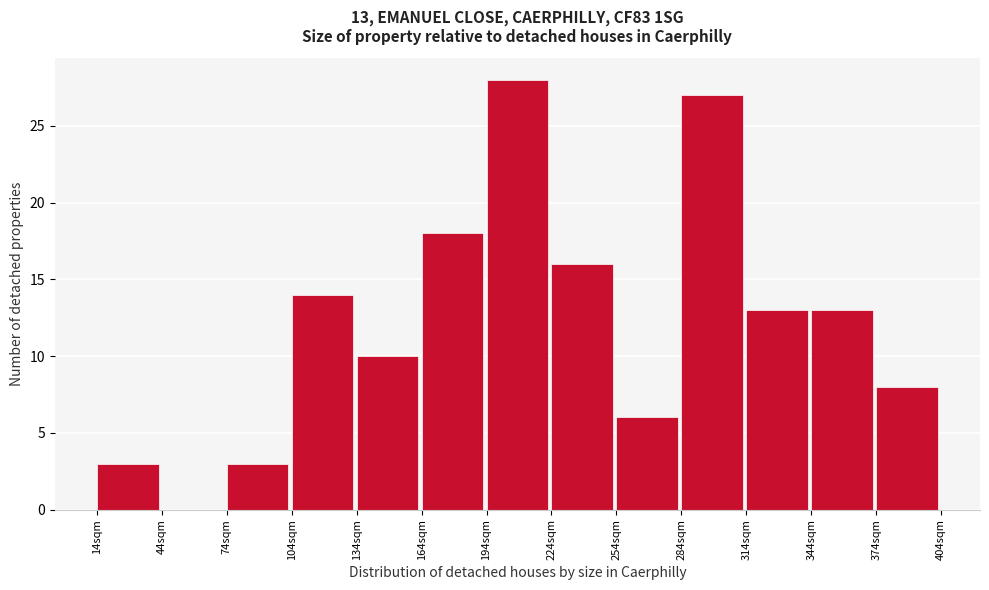

Reading left to right, what are all the values shown in this chart?

14sqm=3	44sqm=0	74sqm=3	104sqm=14	134sqm=10	164sqm=18	194sqm=28	224sqm=16	254sqm=6	284sqm=27	314sqm=13	344sqm=13	374sqm=8